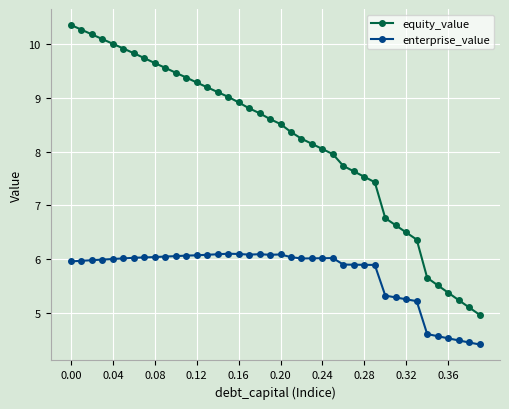

What are all the series names shown in the legend?

equity_value, enterprise_value